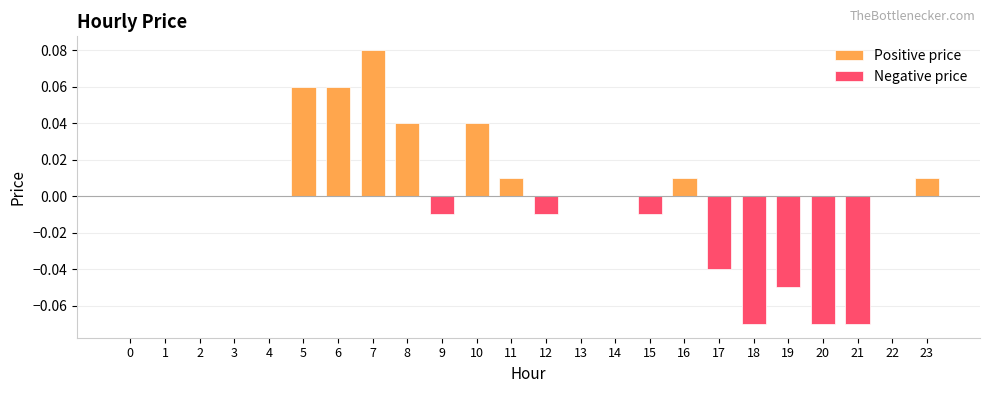

The chart shows a value of 0.0 at 1. True or false?

True